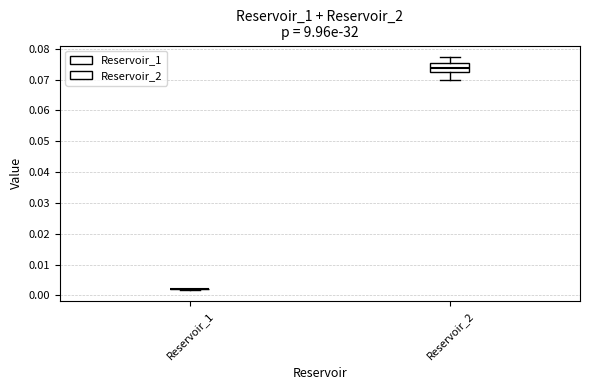

Which box is the tallest, from its lower edge to its upper edge?

Reservoir_2